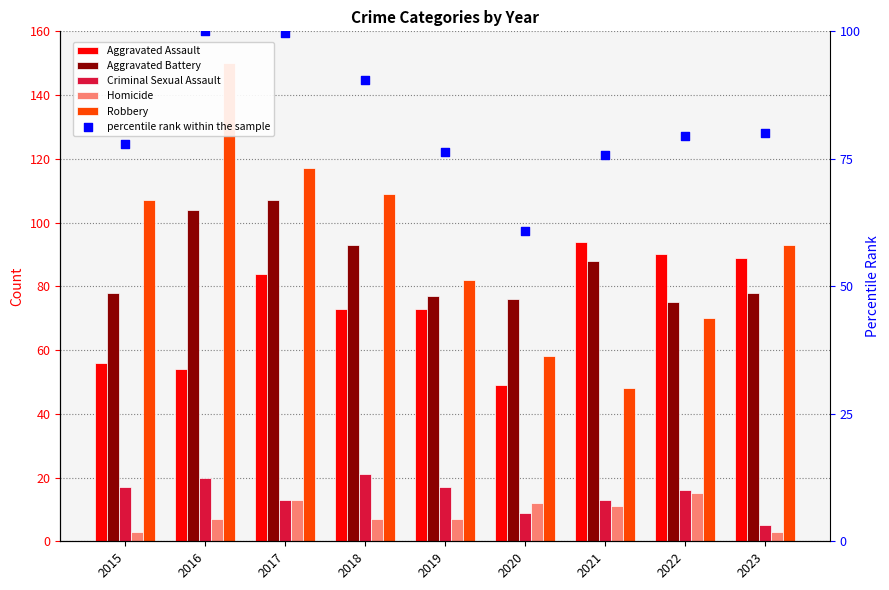

Is the value of Aggravated Battery at 2022 greater than the value of Homicide at 2016?

Yes